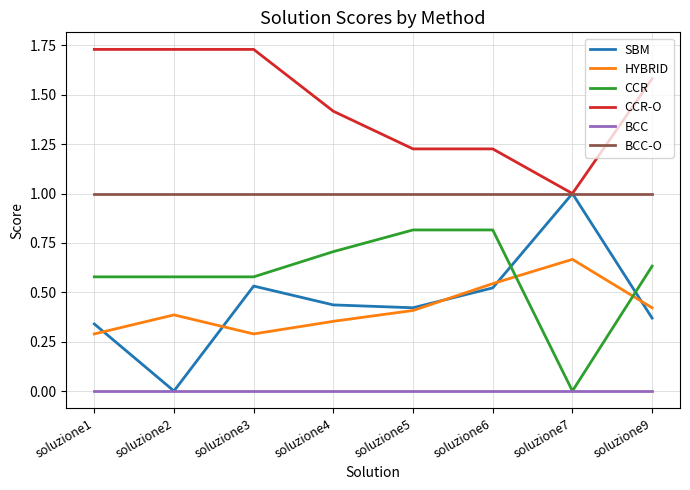

True or false: CCR-O has a value of 0.6 at soluzione6.

False